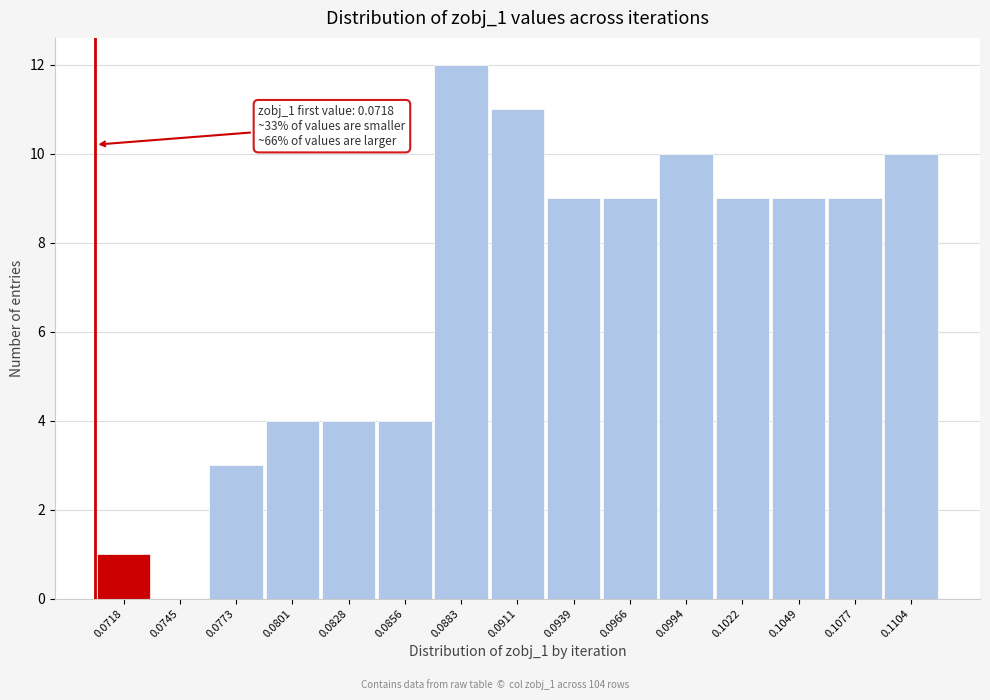

Reading left to right, transcribe all the data shown in this chart.

0.0718=1	0.0745=0	0.0773=3	0.0801=4	0.0828=4	0.0856=4	0.0883=12	0.0911=11	0.0939=9	0.0966=9	0.0994=10	0.1022=9	0.1049=9	0.1077=9	0.1104=10